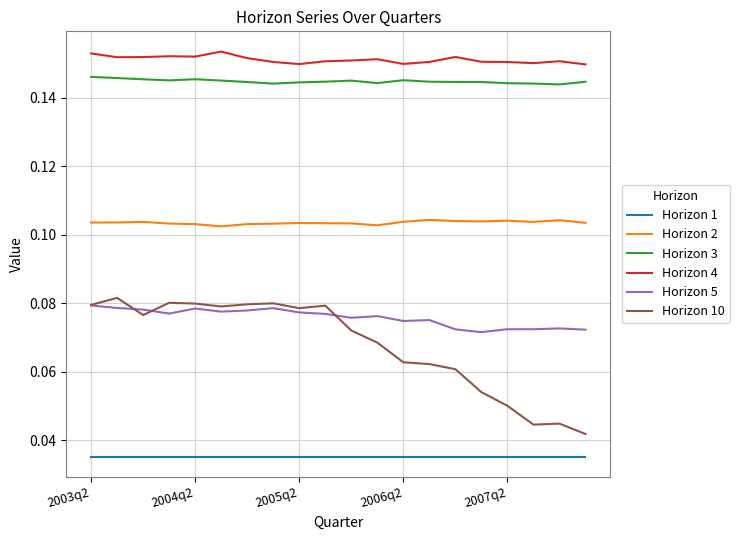

Which series has the largest range (max minus min)?

Horizon 10